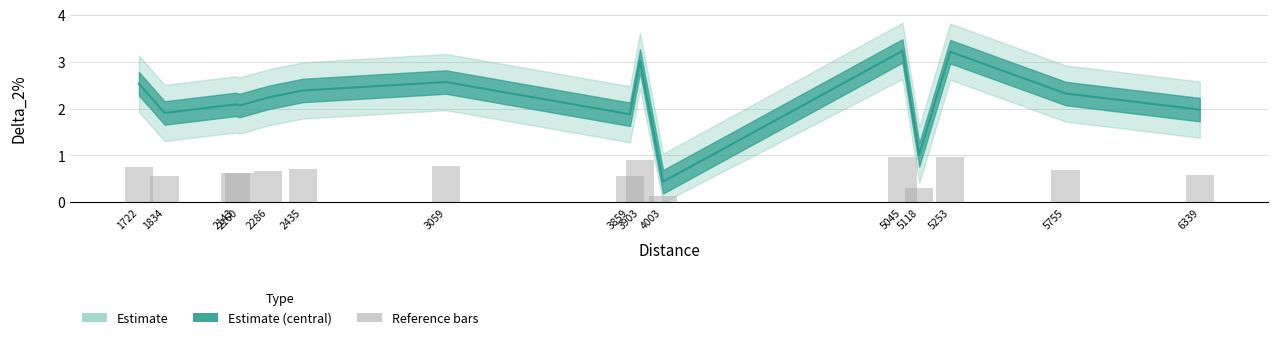

At which label is the value closest to 0?

4003